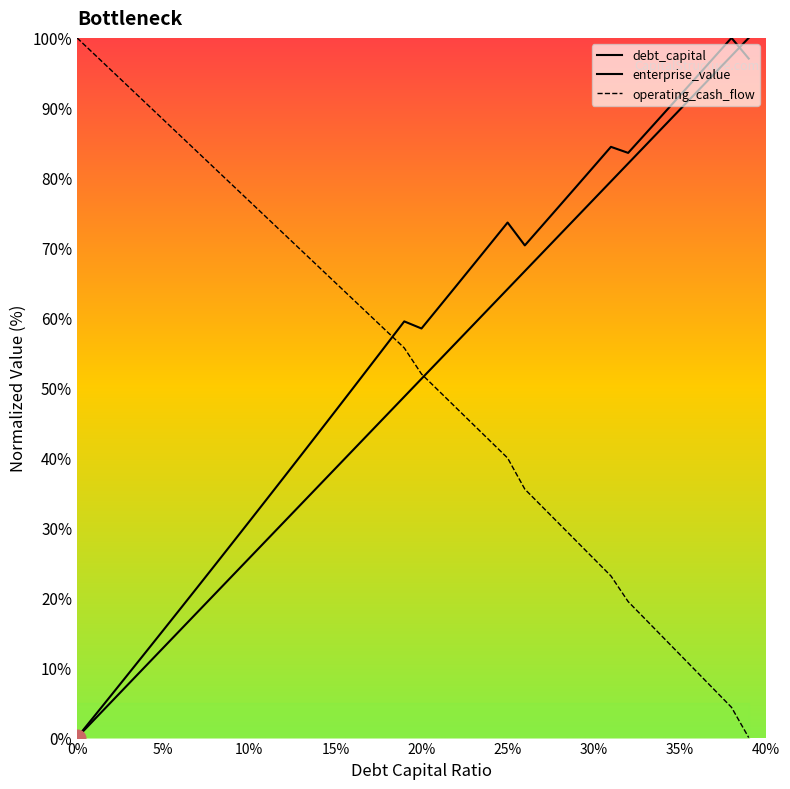

What is the spread (max minus min) of values at 0.19?

10.8